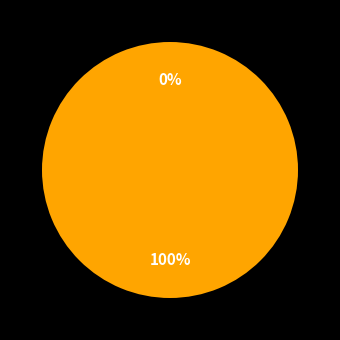

How many slices are in this pie chart?

2